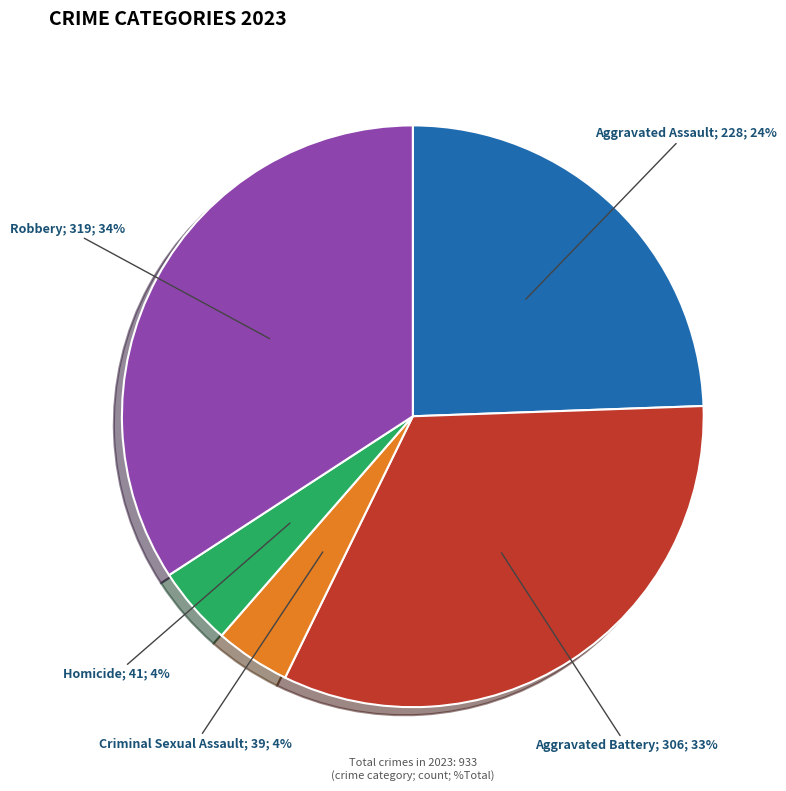

Does any single category account for the majority?

No